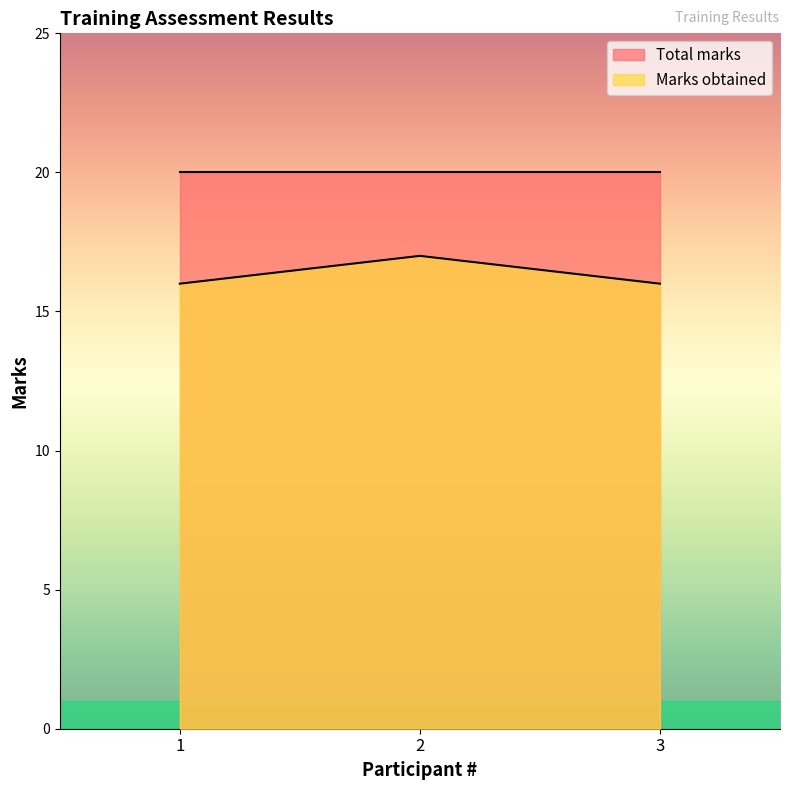

What is the change in value from 2 to 3?

-1